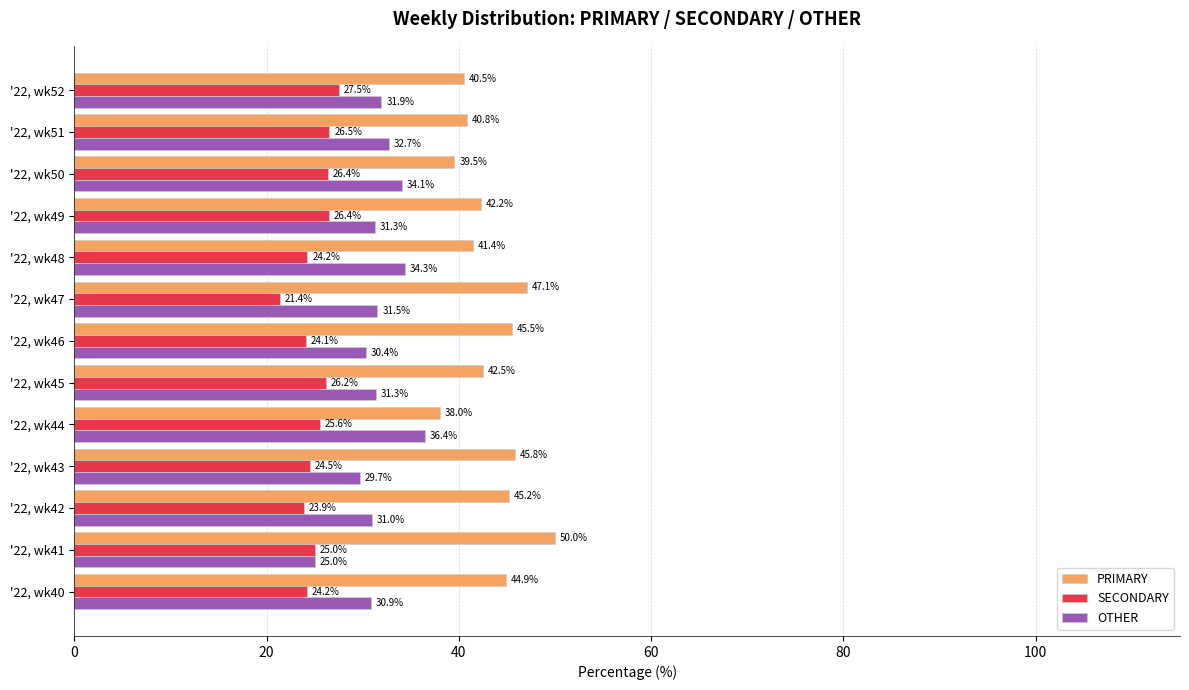

Which series has the largest range (max minus min)?

PRIMARY